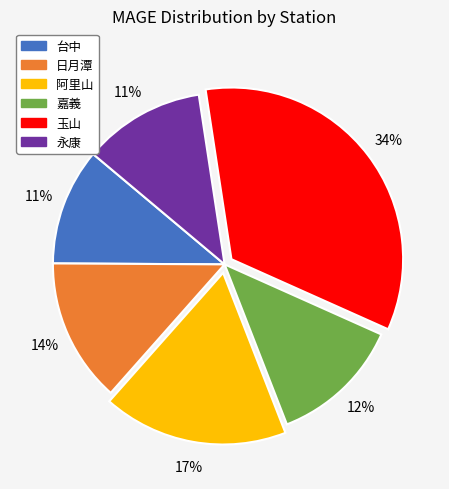

To the nearest percent, what is the average slice percentage?

17%